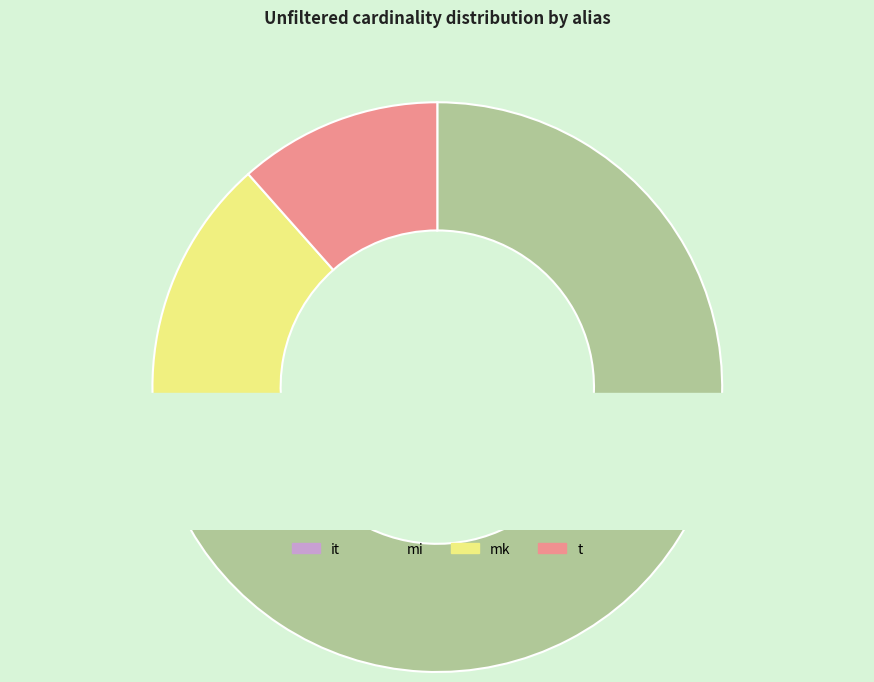

Which category has the biggest portion of the pie?

mi